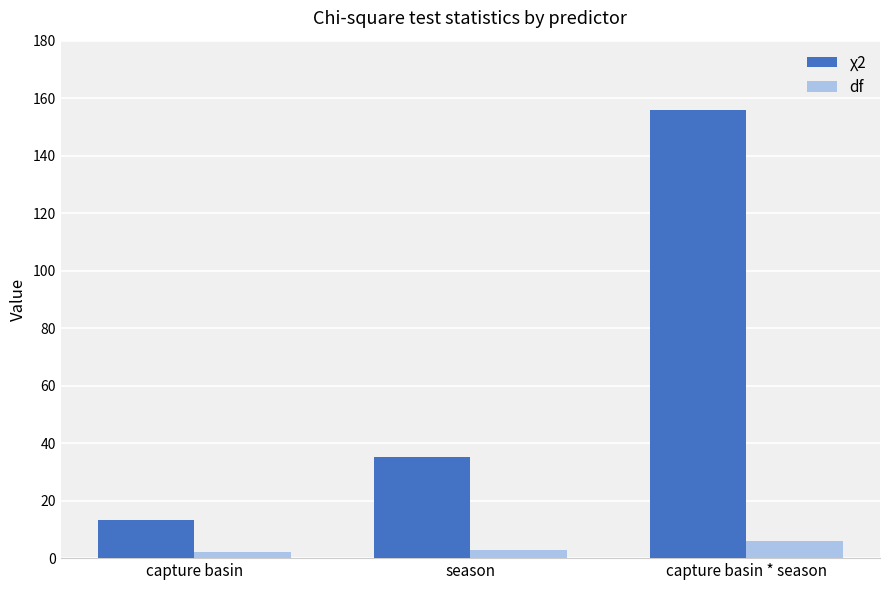

Rank the series by their average value, from highest to lowest.

χ2, df